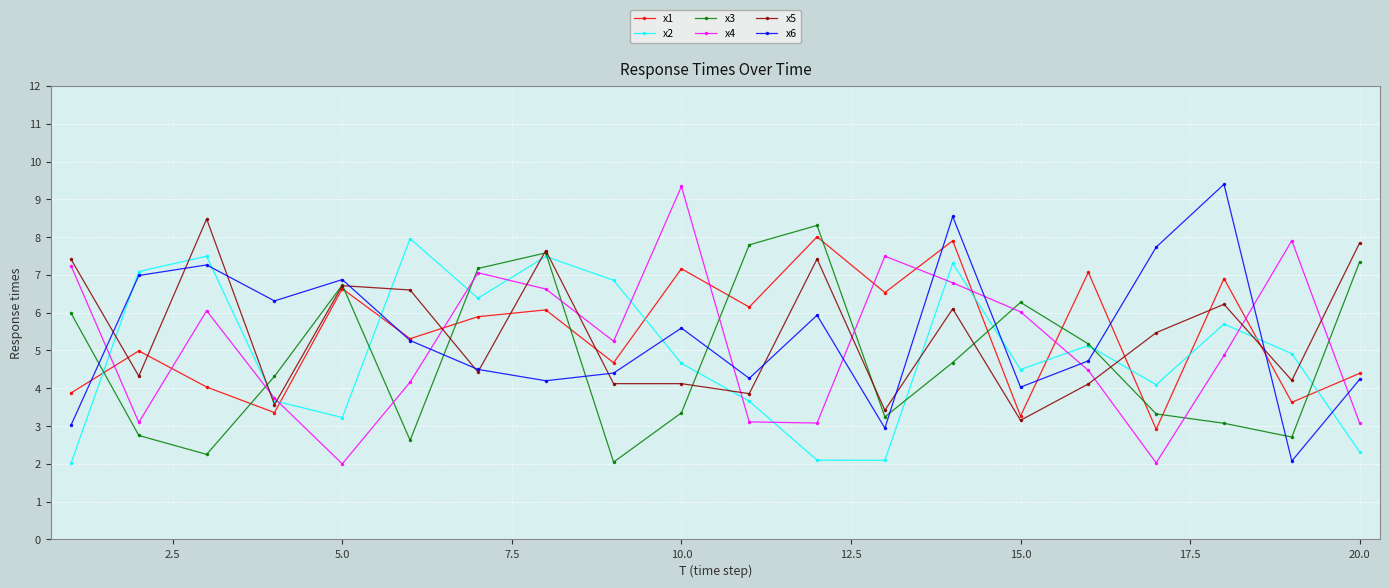

How many data points in x5 are less than 5?

10